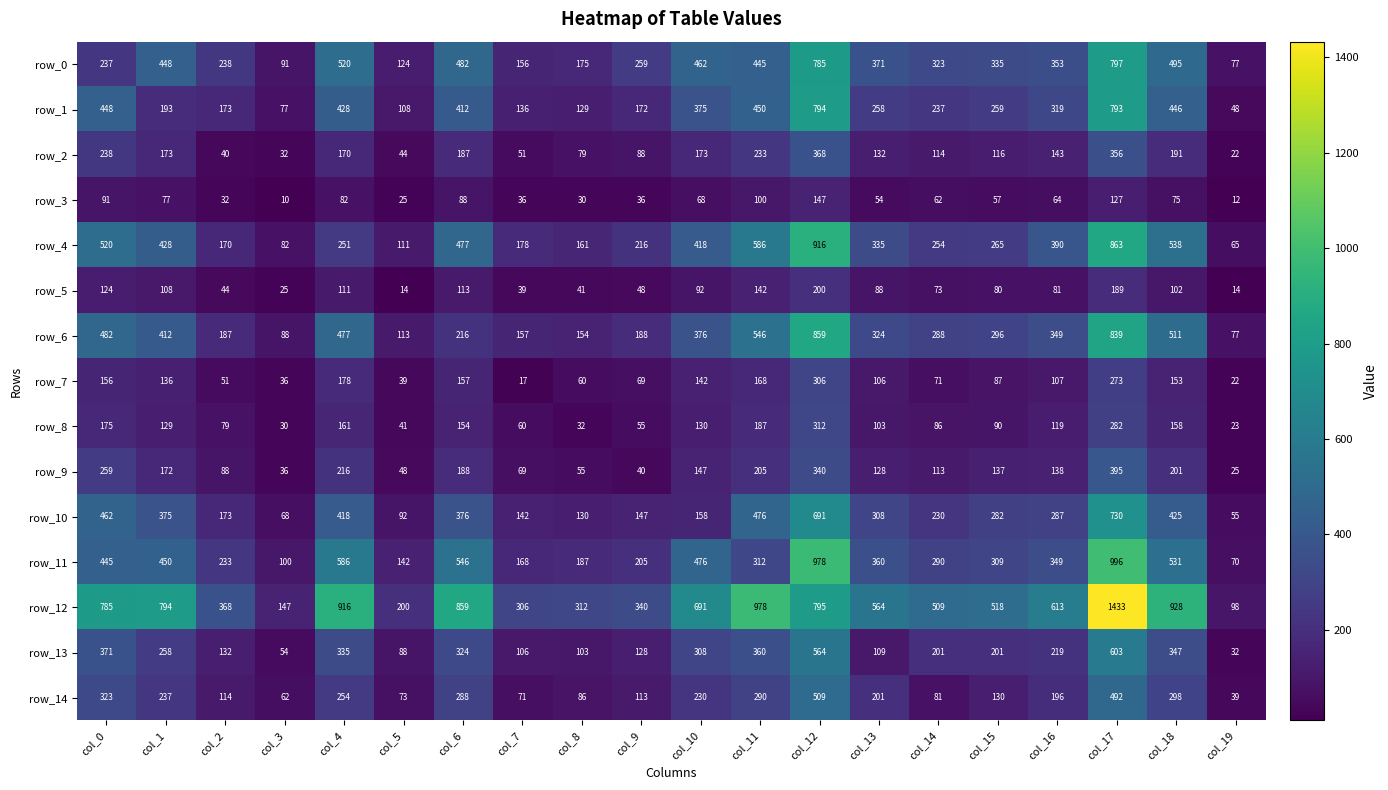

True or false: row_9 has a value of 54 at col_18.

False